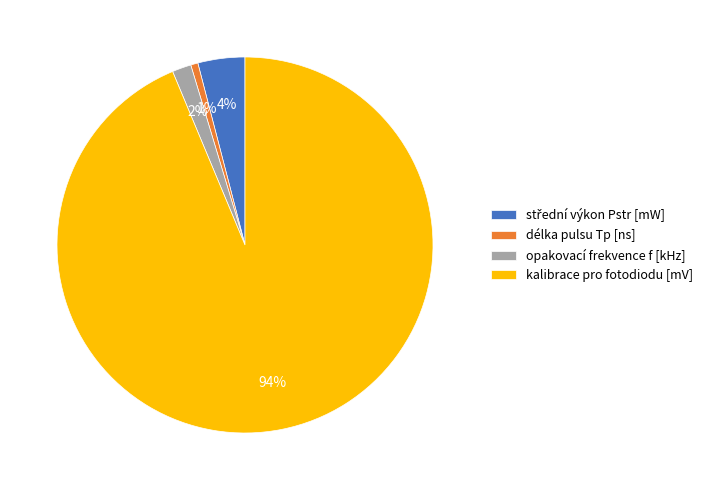

To the nearest percent, what portion does opakovací frekvence f [kHz] represent?

2%